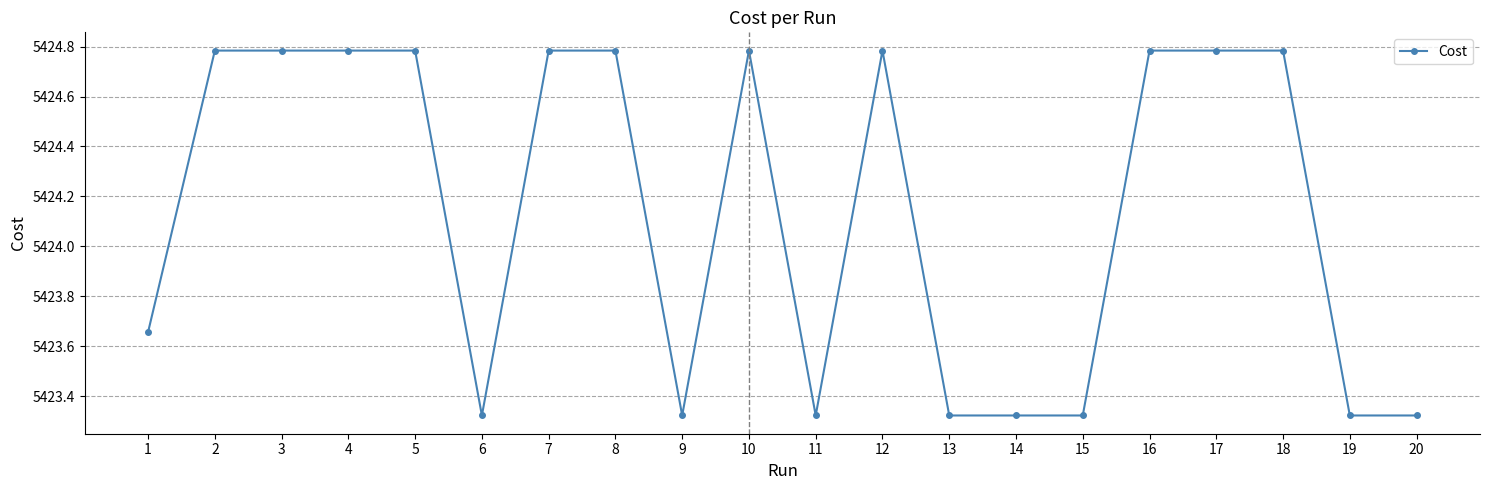

The value at 17 is 9649.8. True or false?

False